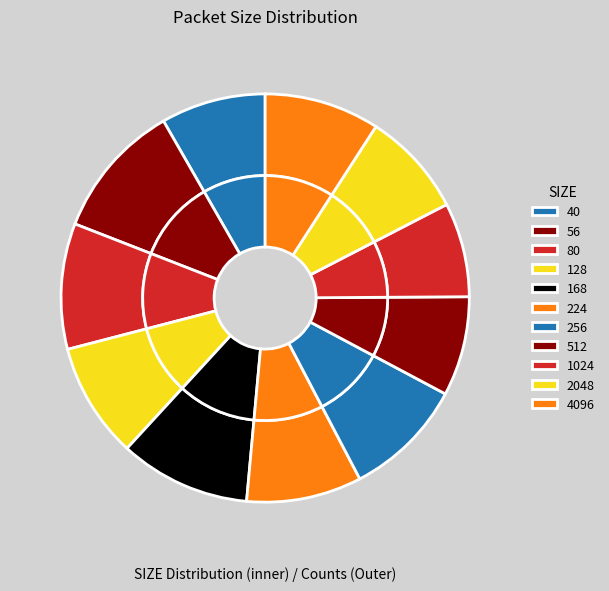

How many segments does this pie chart have?

11